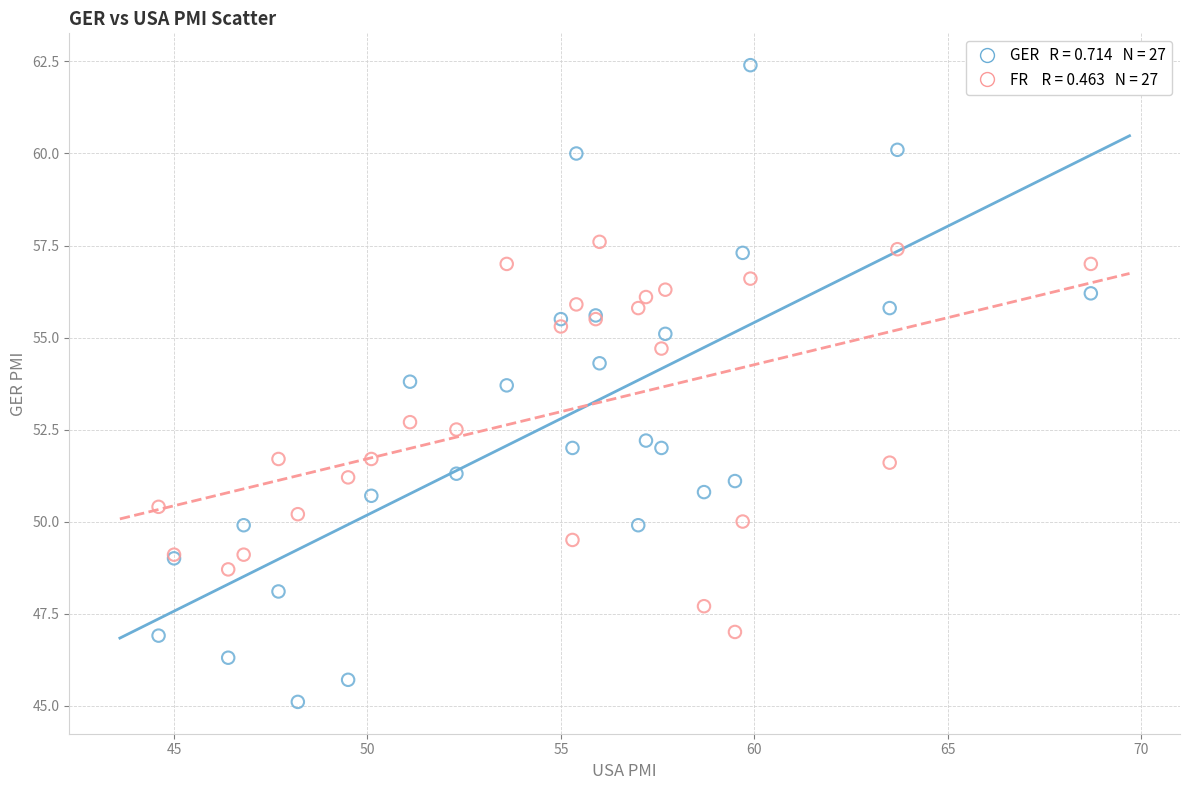

Across all series, what Y value is closest to 53?

52.7